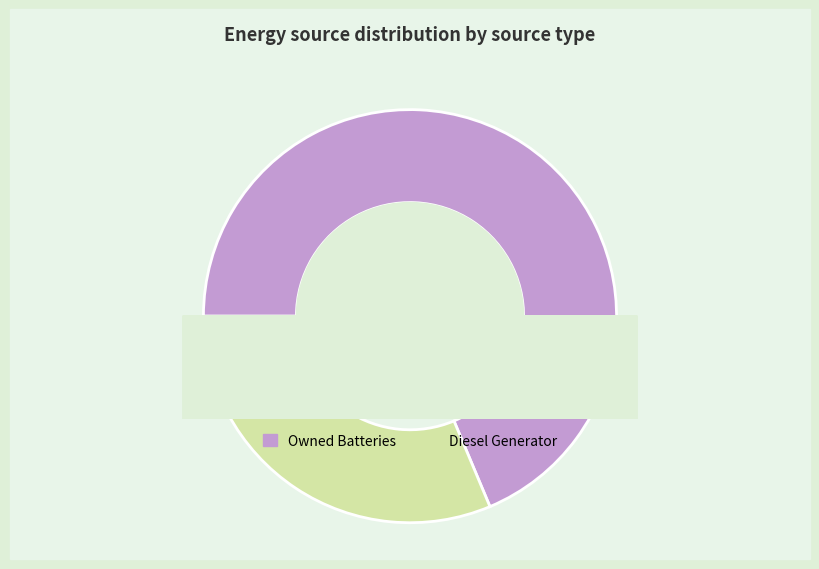

What is the total percentage of Owned Batteries and Owned PV?

100.0%